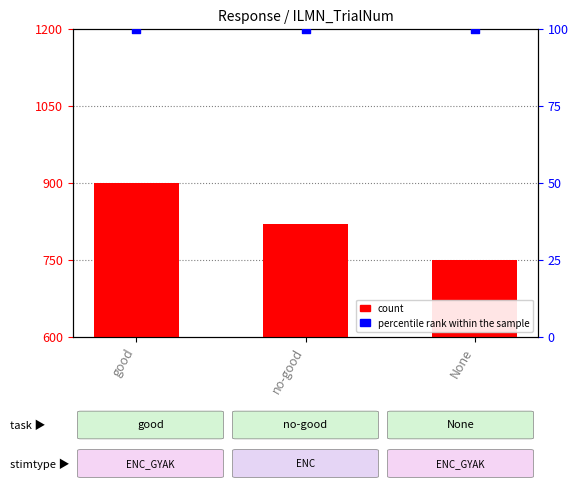

Which series reaches the minimum Y coordinate?

percentile rank within the sample